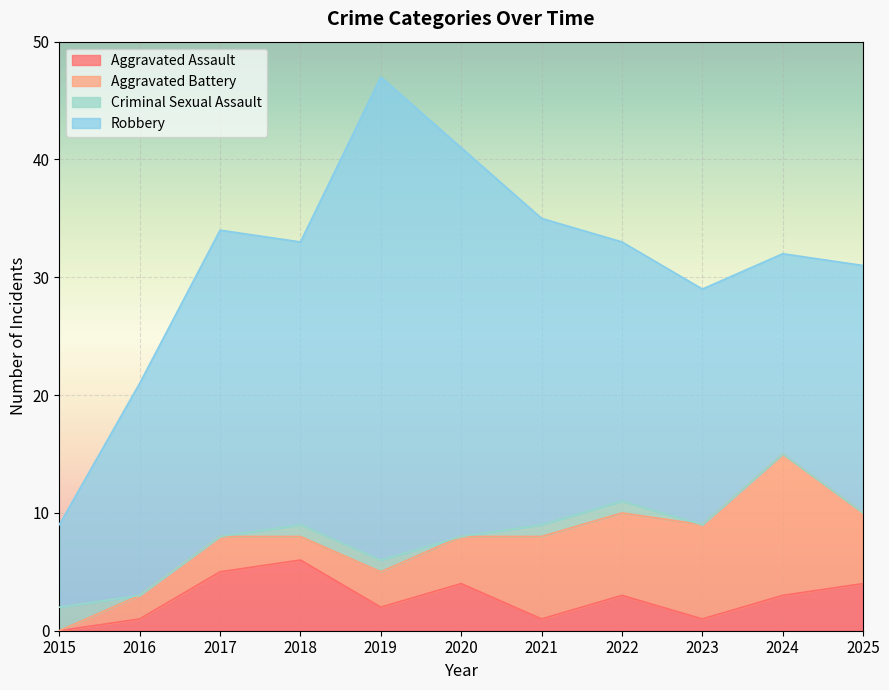

True or false: Aggravated Assault and Robbery cross at least once.

False